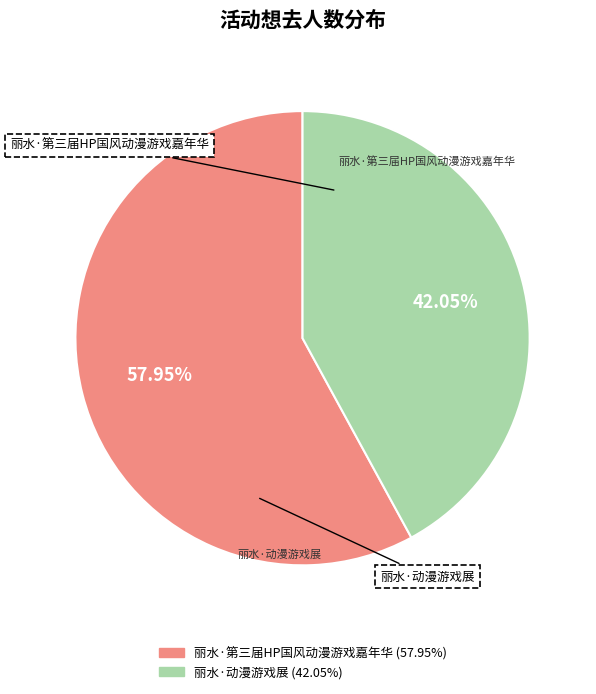

How many segments does this pie chart have?

2